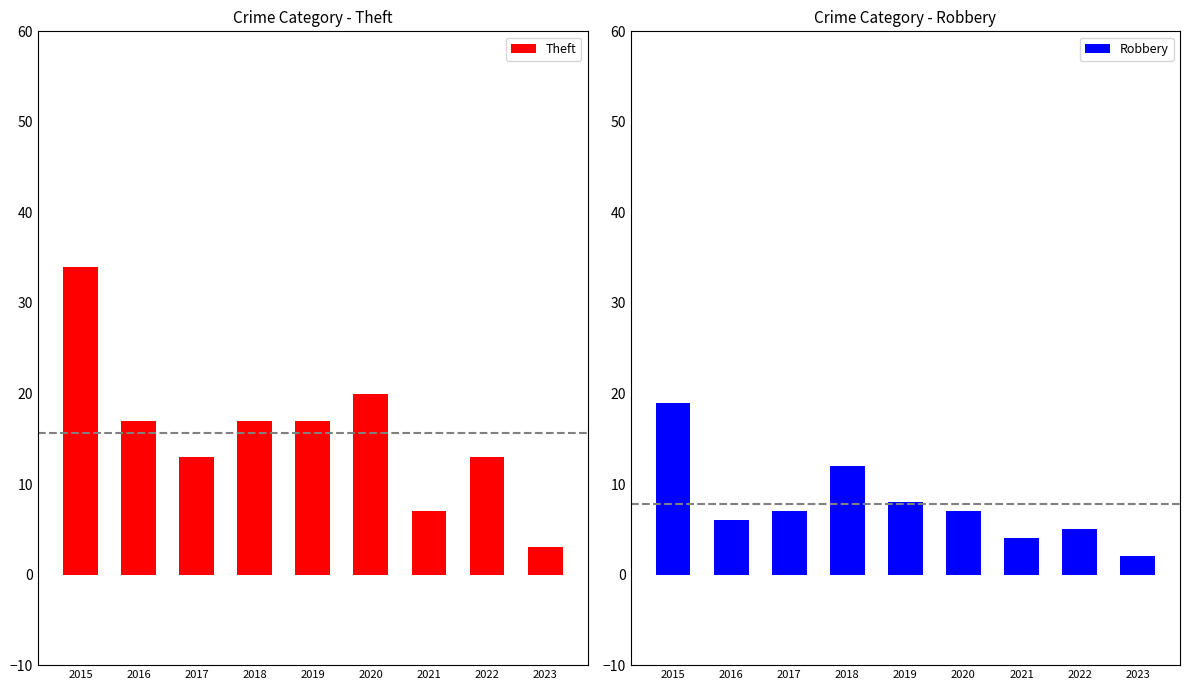

Between 2020 and 2023, which is larger?

2020